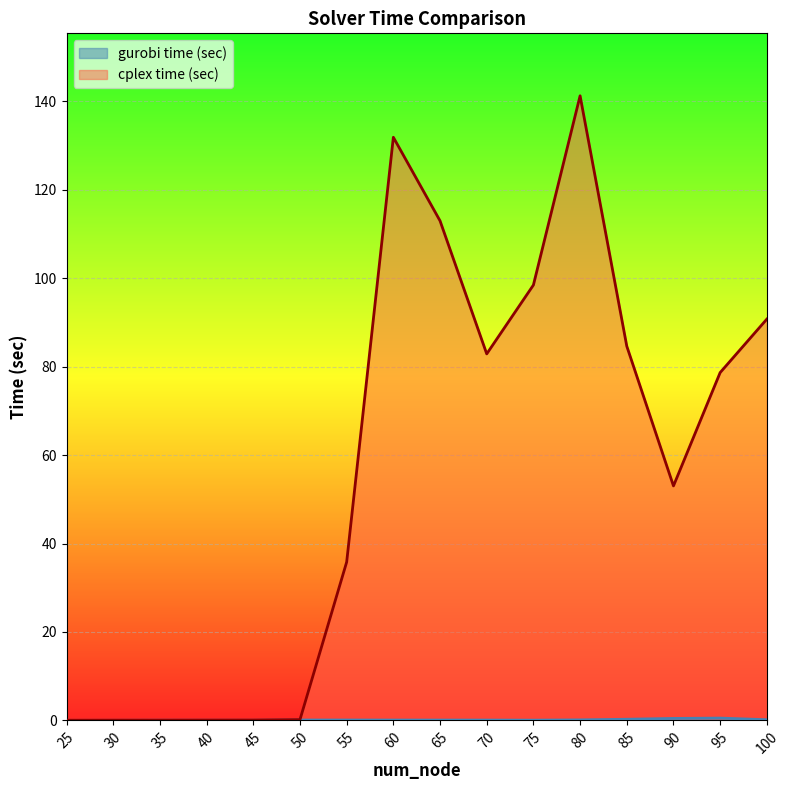

Rank the categories by gurobi time (sec) value from lowest to highest.

25, 30, 45, 40, 35, 75, 70, 65, 60, 55, 50, 80, 100, 85, 90, 95